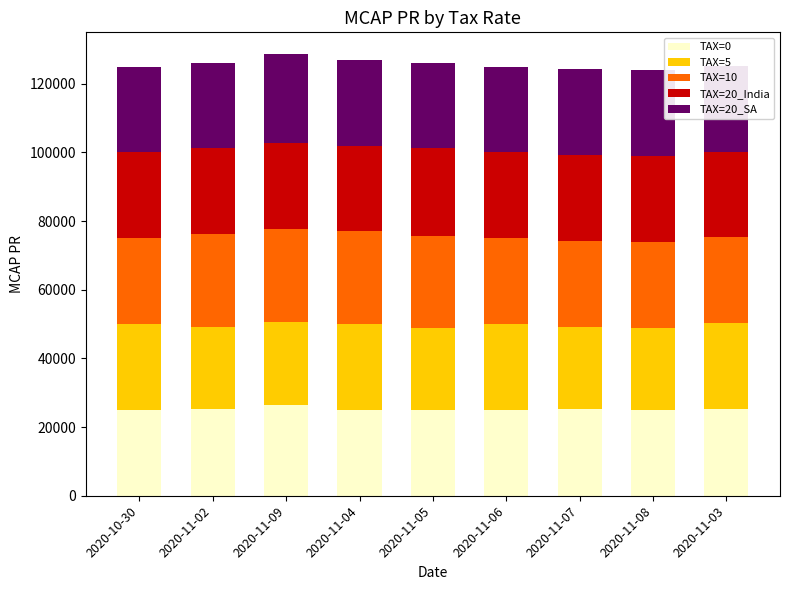

What is the maximum value for TAX=0?

26492.6